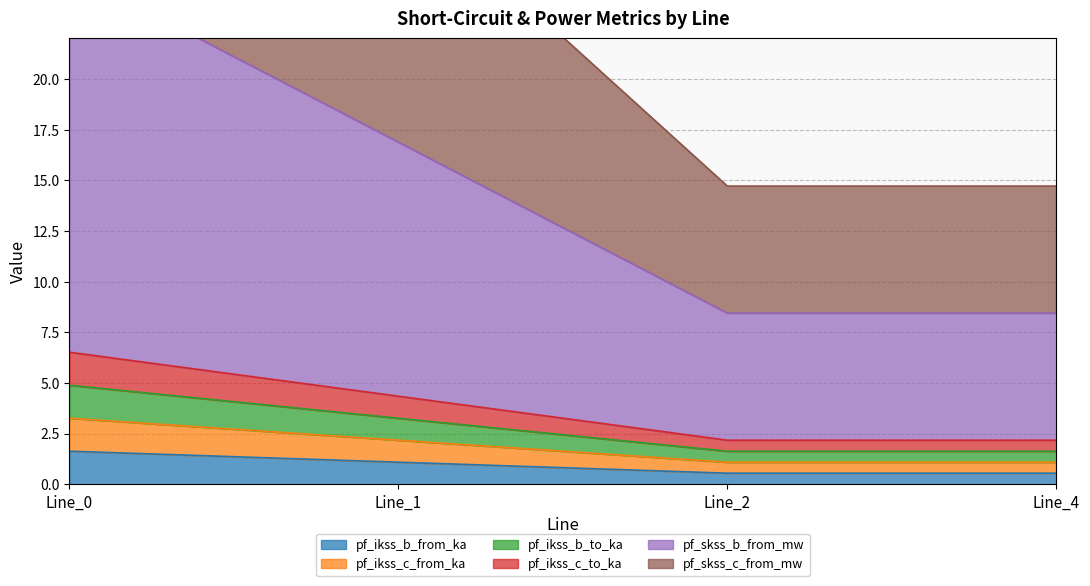

True or false: pf_ikss_c_to_ka and pf_ikss_b_to_ka intersect in this chart.

False